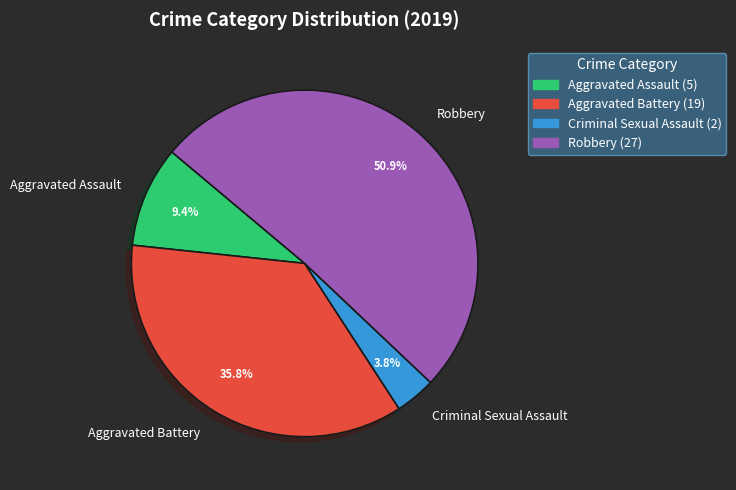

Does Robbery represent more than half of the total?

Yes